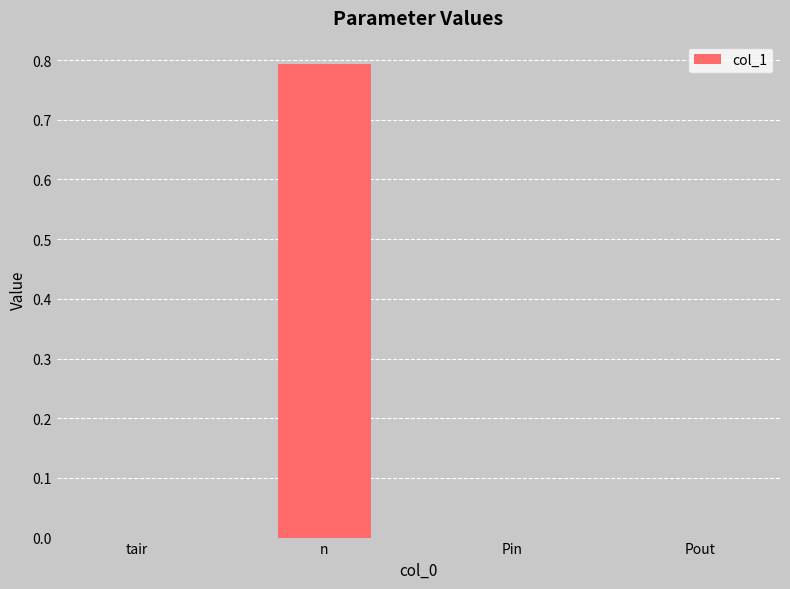

What is the greatest value displayed?

0.8